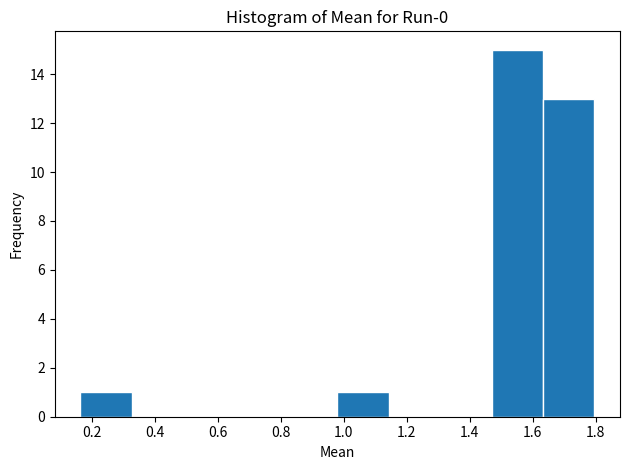

Reading left to right, list every bar in this chart as the range it spans on the x-axis followed by its height. Neither the bar edges nor the heights are printed on the chart, so give them approximately, as read against the axes.

0.16 to 0.32: 1
0.32 to 0.50: 0
0.50 to 0.66: 0
0.66 to 0.82: 0
0.82 to 0.98: 0
0.98 to 1.14: 1
1.14 to 1.30: 0
1.30 to 1.46: 0
1.46 to 1.64: 15
1.64 to 1.80: 13